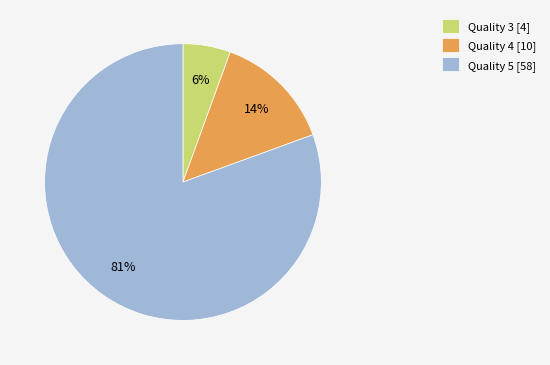

Is it true that Quality 3 [4] is 6% of the pie?

True